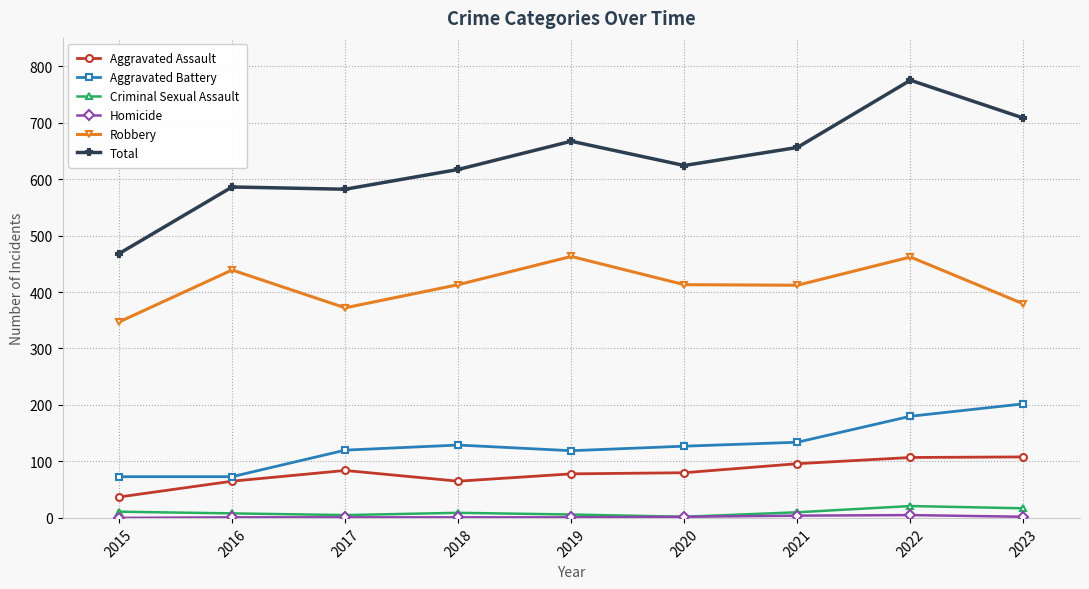

Does the chart have visible grid lines?

Yes